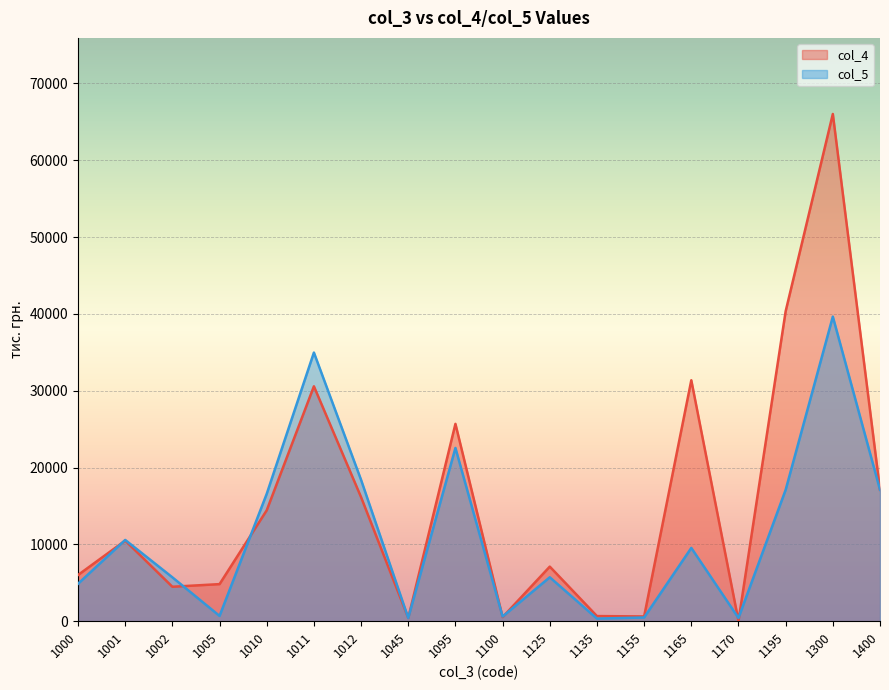

At which category does the chart reach its minimum across all series?

1170